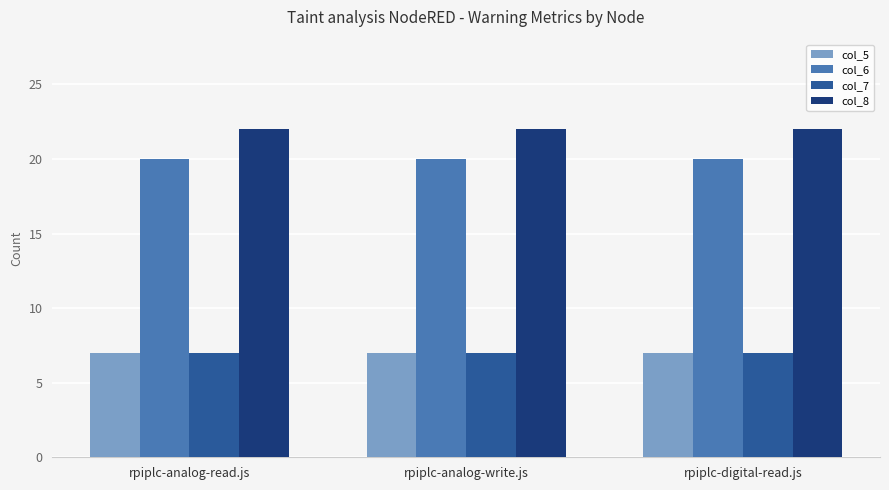

What is the average value of the col_6 series?

20